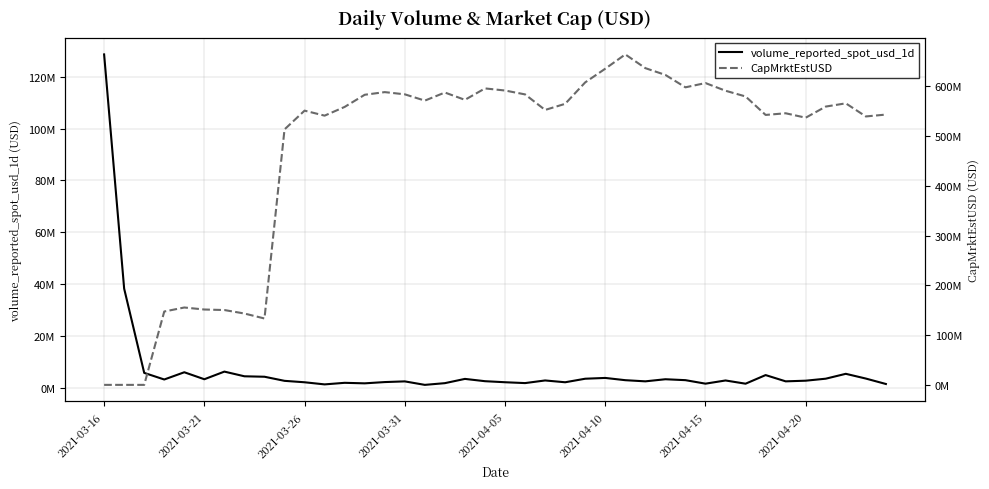

Between 8 and 19, which is larger?

8